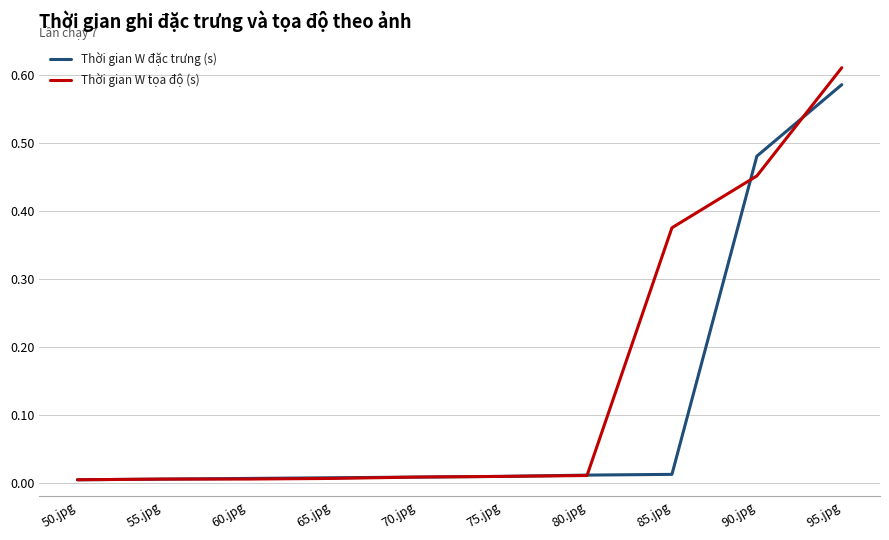

Is it true that Thời gian W tọa độ (s) equals 0.0 at 60.jpg?

True